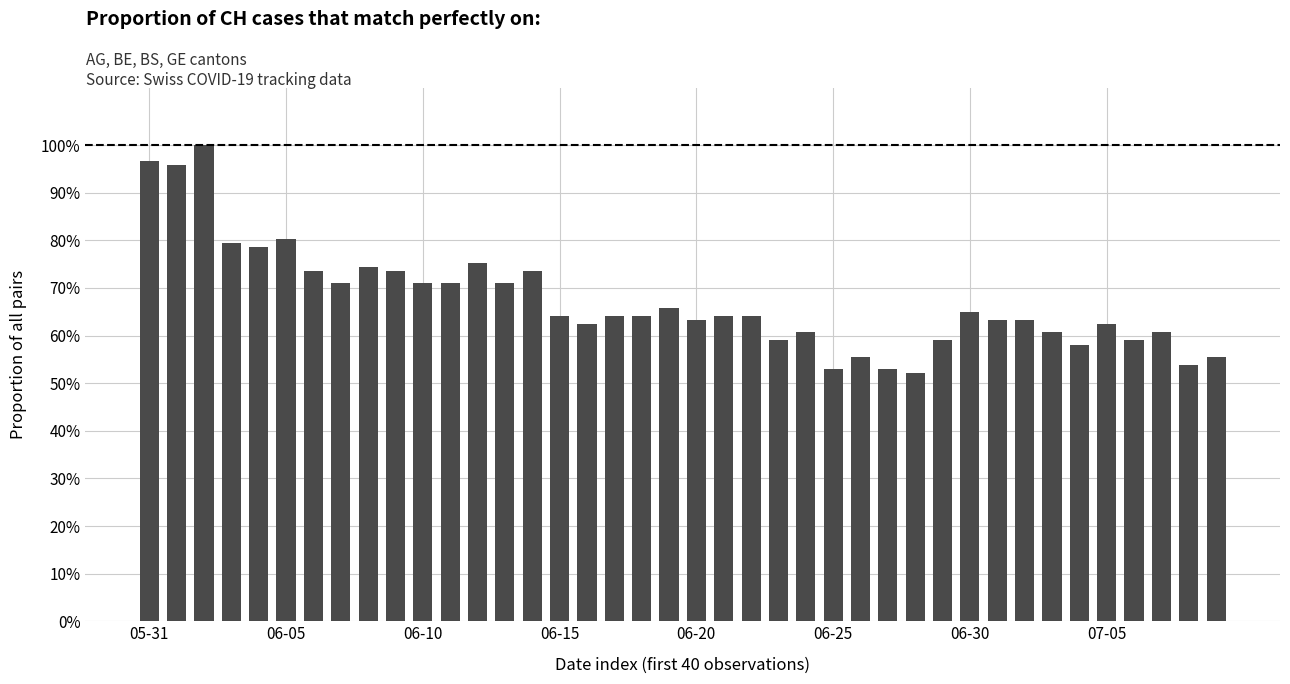

Does the chart contain any negative values?

No